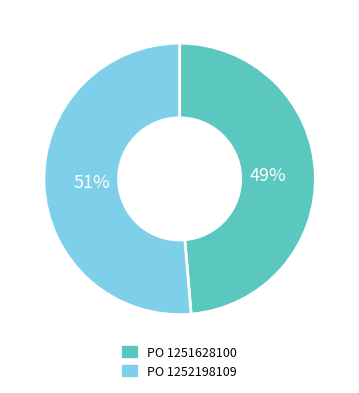

To the nearest percent, what is the average slice percentage?

50%